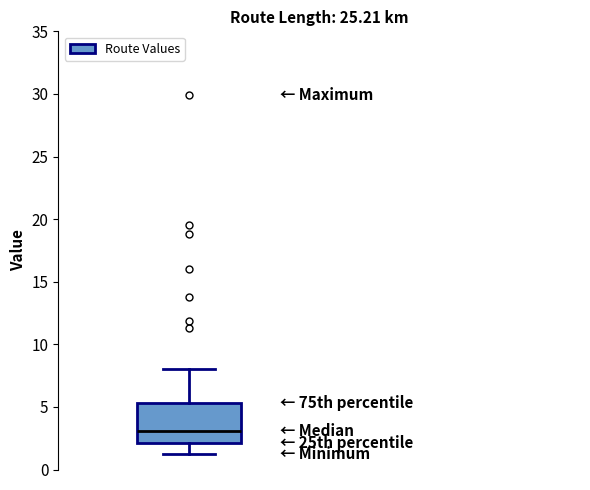

Where is the upper edge of the box on the y-axis? The values are not printed on the chart, so give them approximately, as read against the axis.

5.5